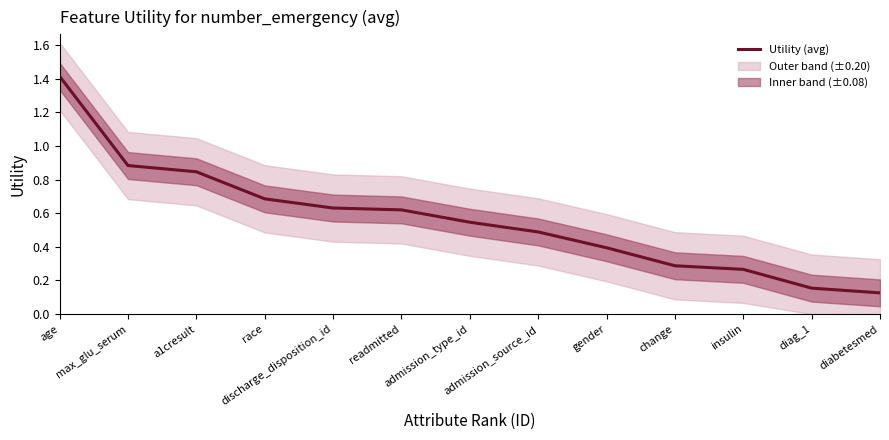

What is the difference between the second highest and minimum values?

0.8